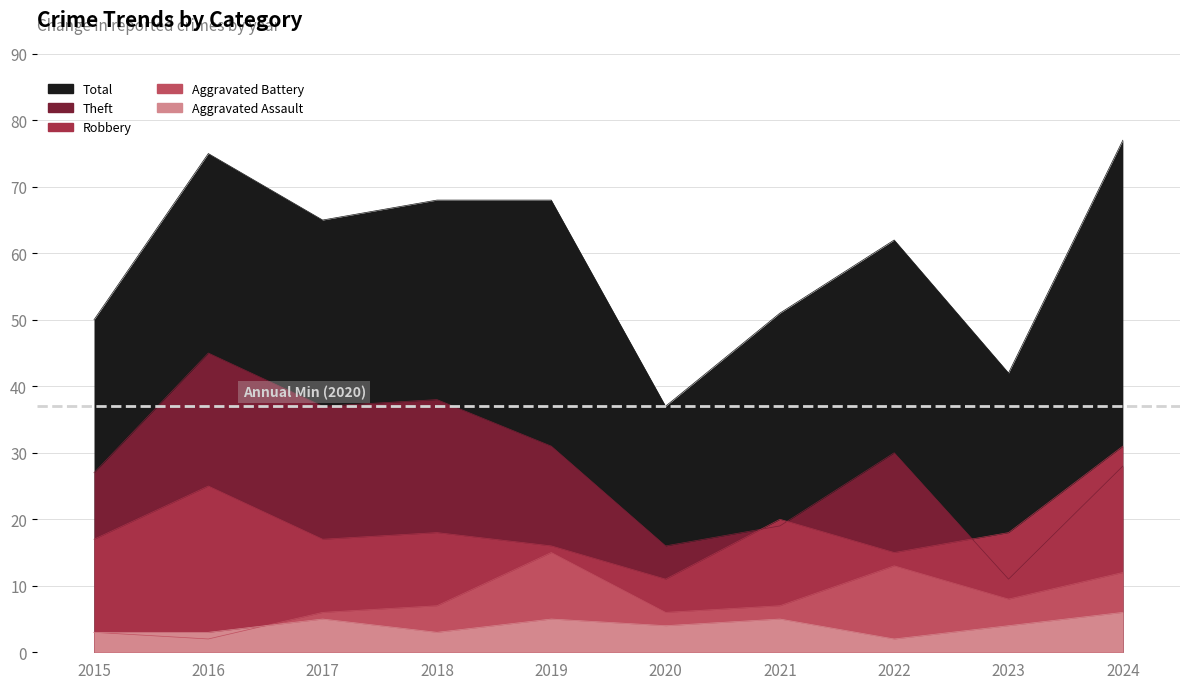

Where does the Robbery series first go above 18?

2016